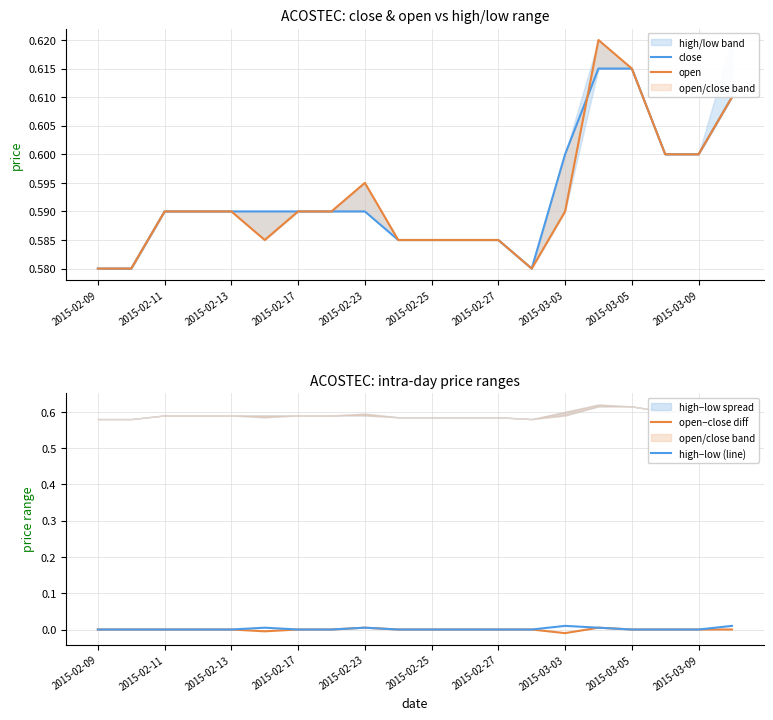

Is it true that open−close diff equals 0.0 at 2015-02-23?

True